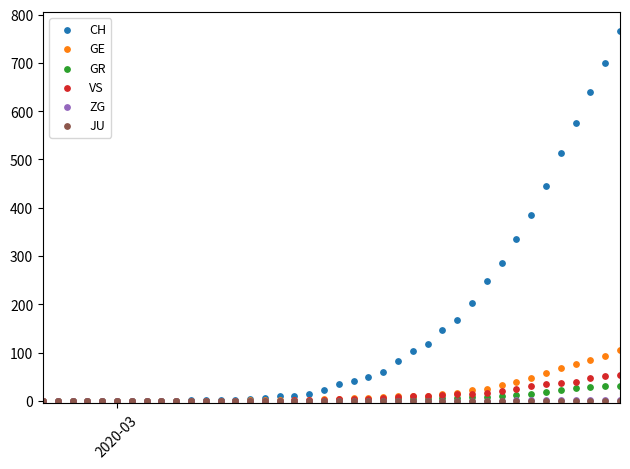

Which series has the largest Y range (max minus min)?

CH